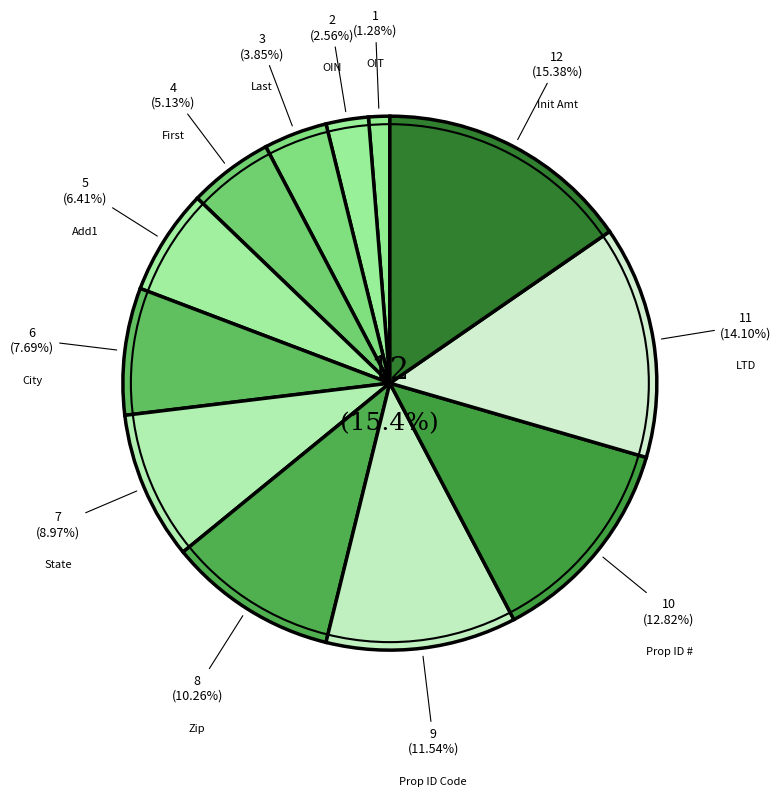

Which has a higher value, Prop ID Code or State?

Prop ID Code